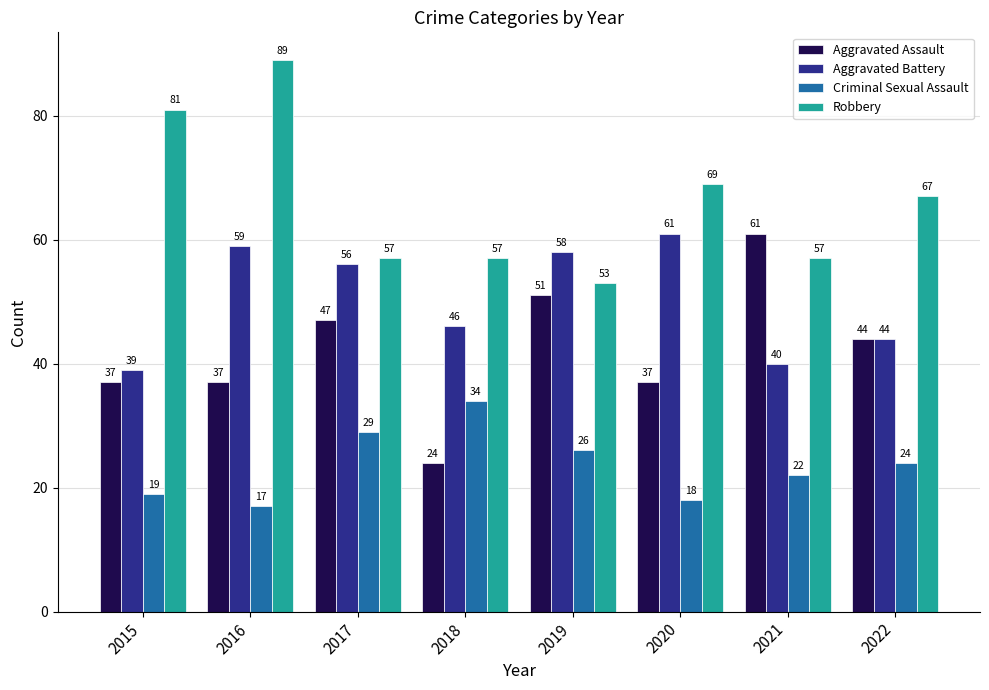

How many Aggravated Assault values are between 37 and 51?

6